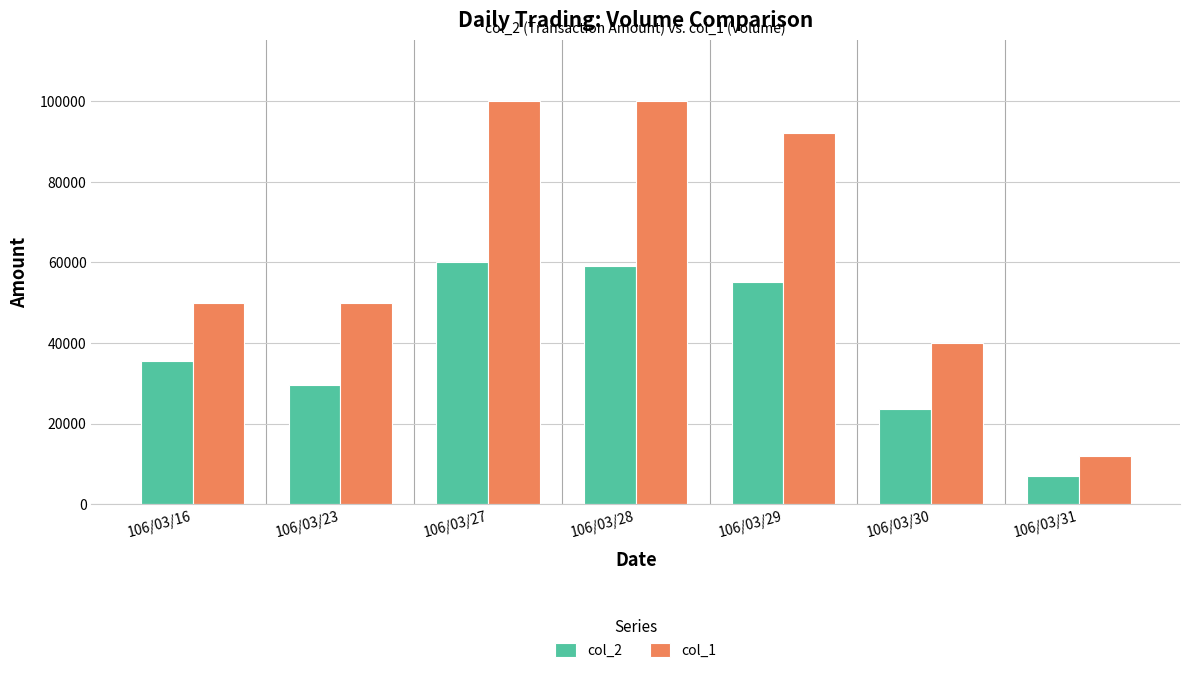

Reading left to right, what are all the values shown in this chart?

col_2: 35500	29500	60000	59000	55200	23600	6960
col_1: 50000	50000	100000	100000	92000	40000	12000